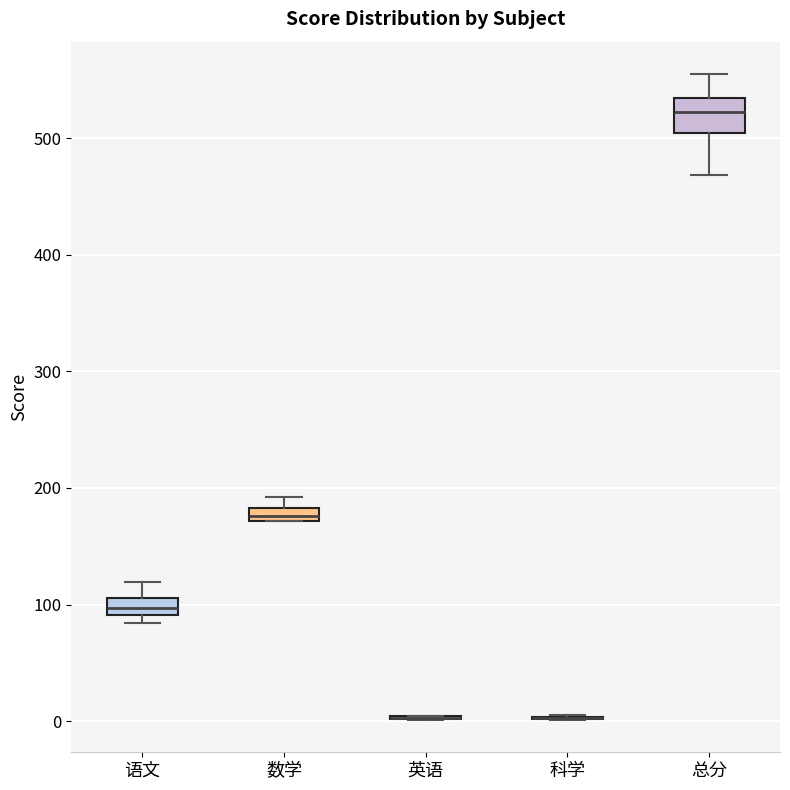

Where is the upper edge of the box for 数学 on the y-axis? The values are not printed on the chart, so give them approximately, as read against the axis.

180